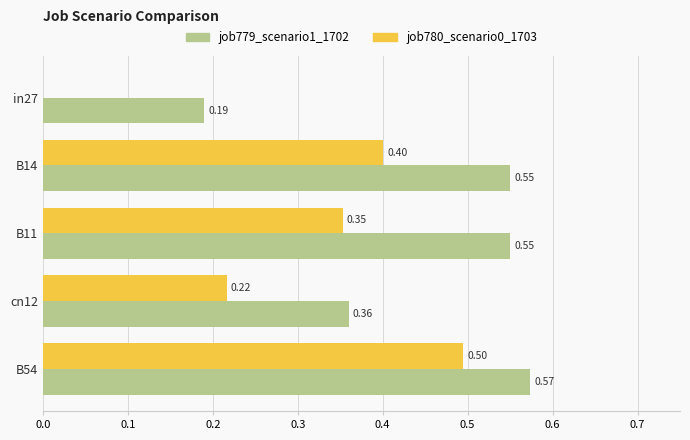

Which series changed the most between B14 and B54?

job780_scenario0_1703